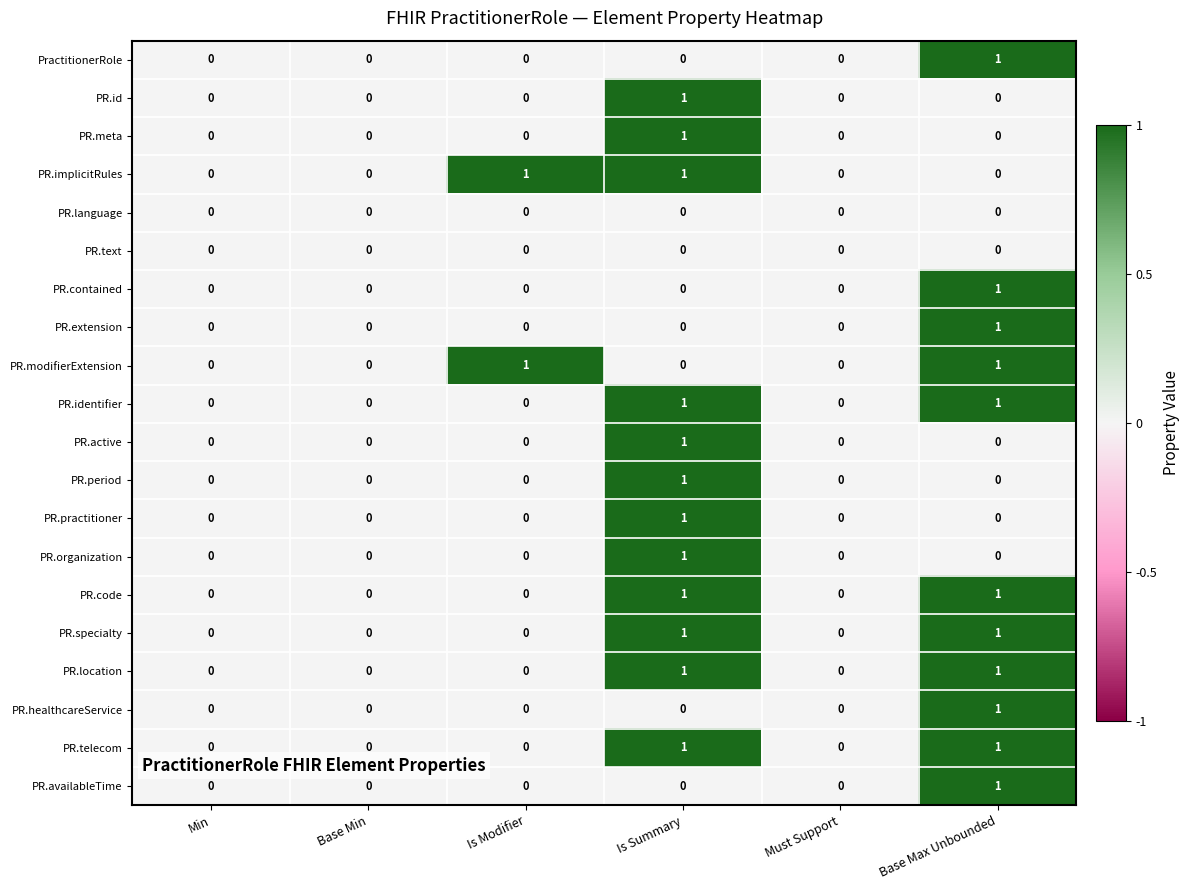

Count the PR.practitioner values in the range 0 to 1.

6